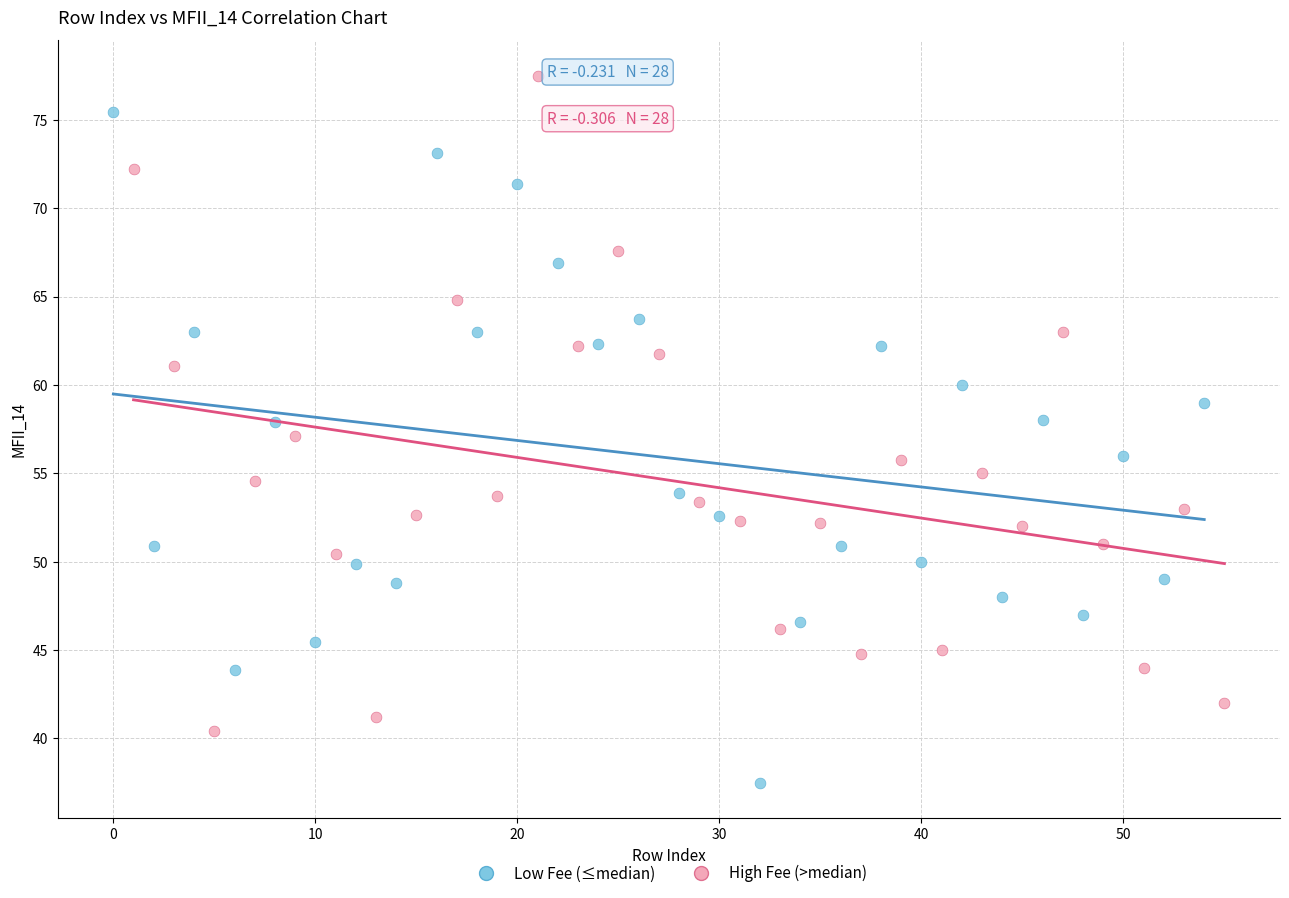

What are all the series names shown in the legend?

Low Fee (≤median), High Fee (>median)